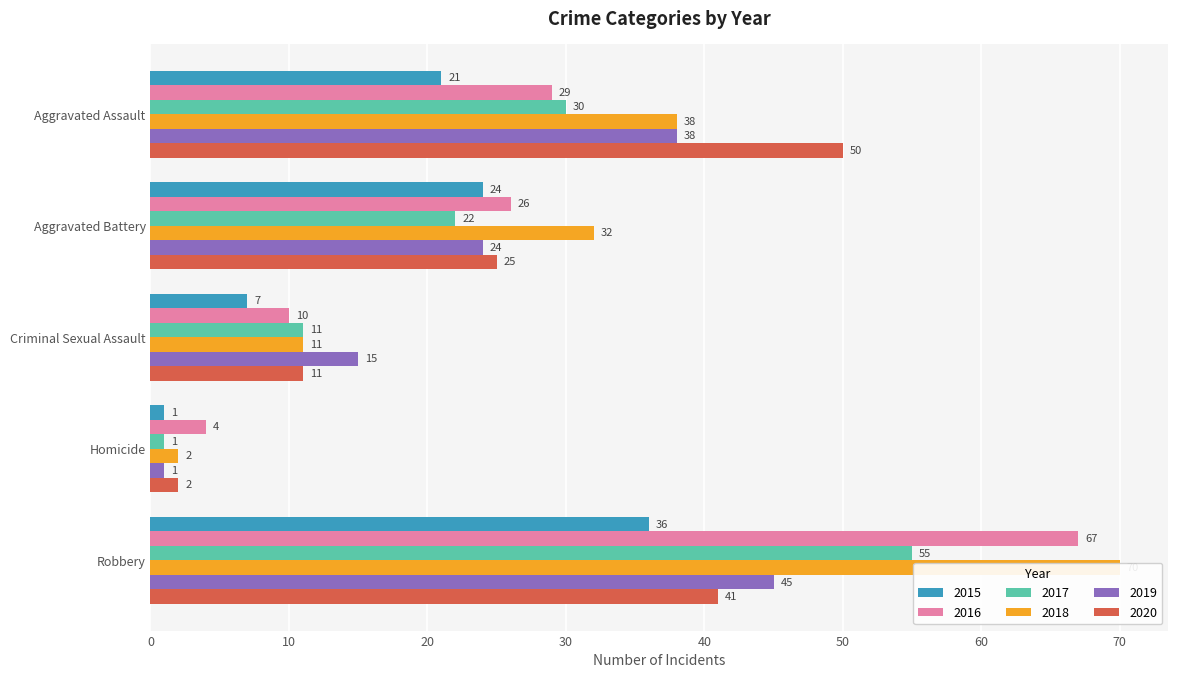

Rank the series at Aggravated Assault from lowest to highest value.

2015, 2016, 2017, 2018, 2019, 2020